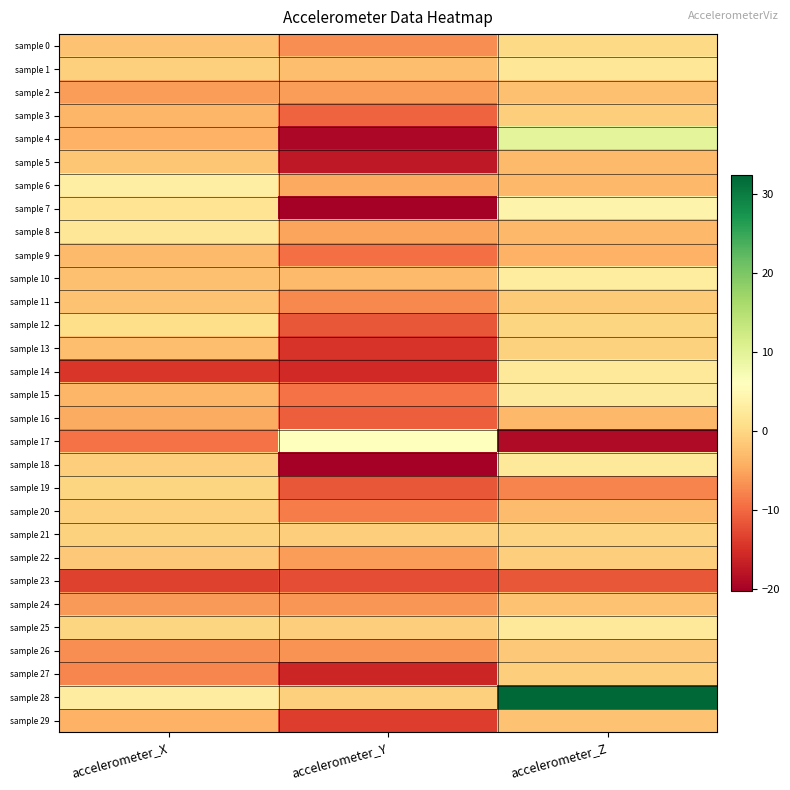

Which series has the widest spread of values?

sample 28